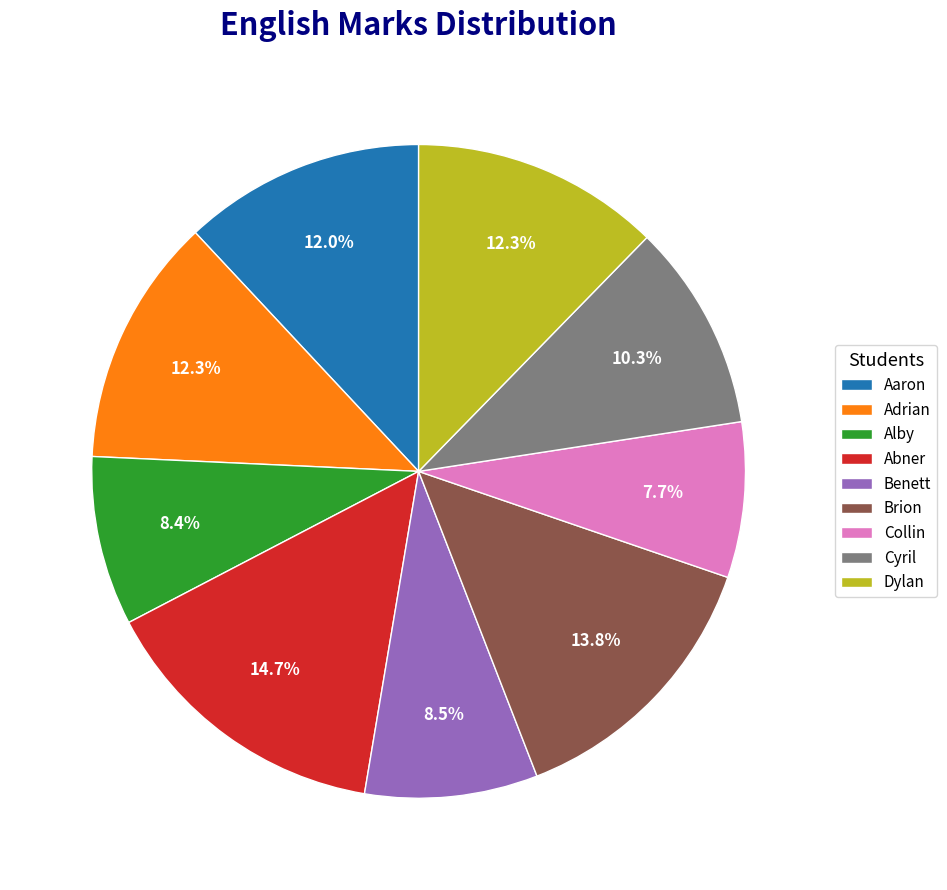

Do Aaron and Adrian together represent more than half of the pie?

No